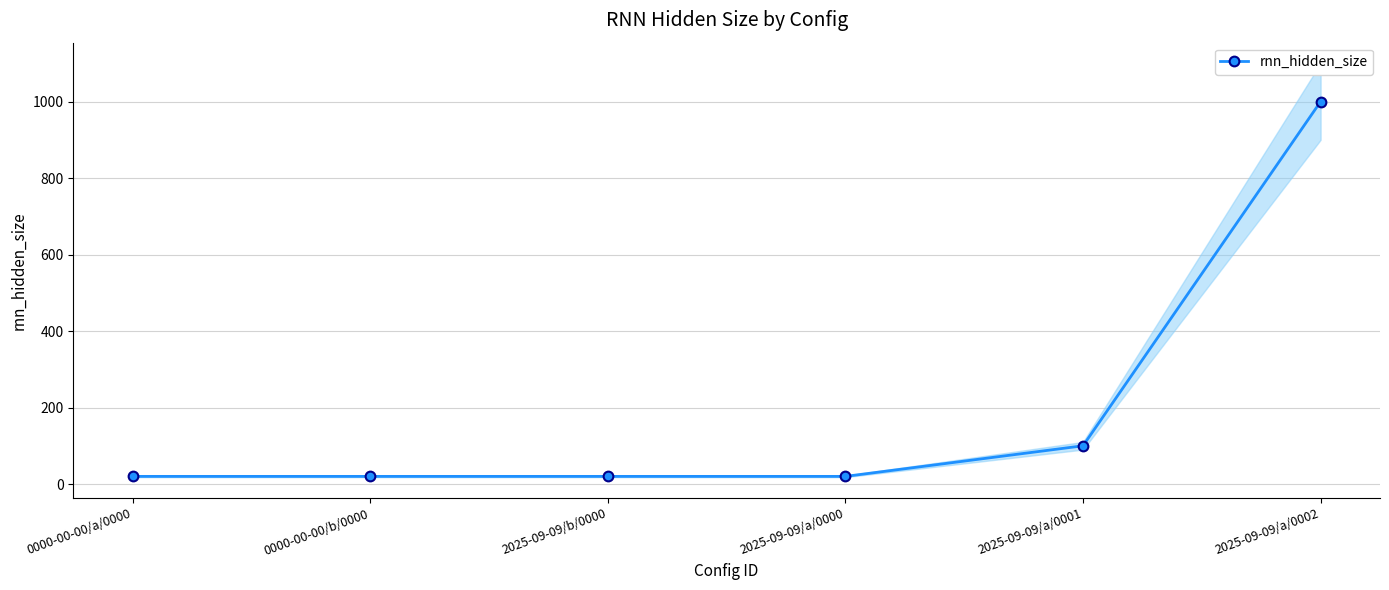

Reading right to left, list all the values displayed in this chart.

1000	100	20	20	20	20